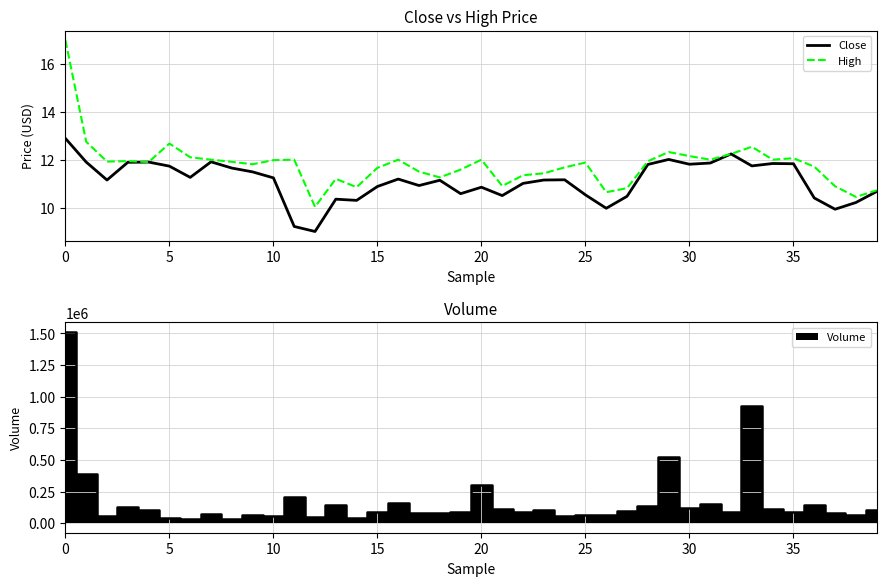

True or false: Close and High intersect in this chart.

False